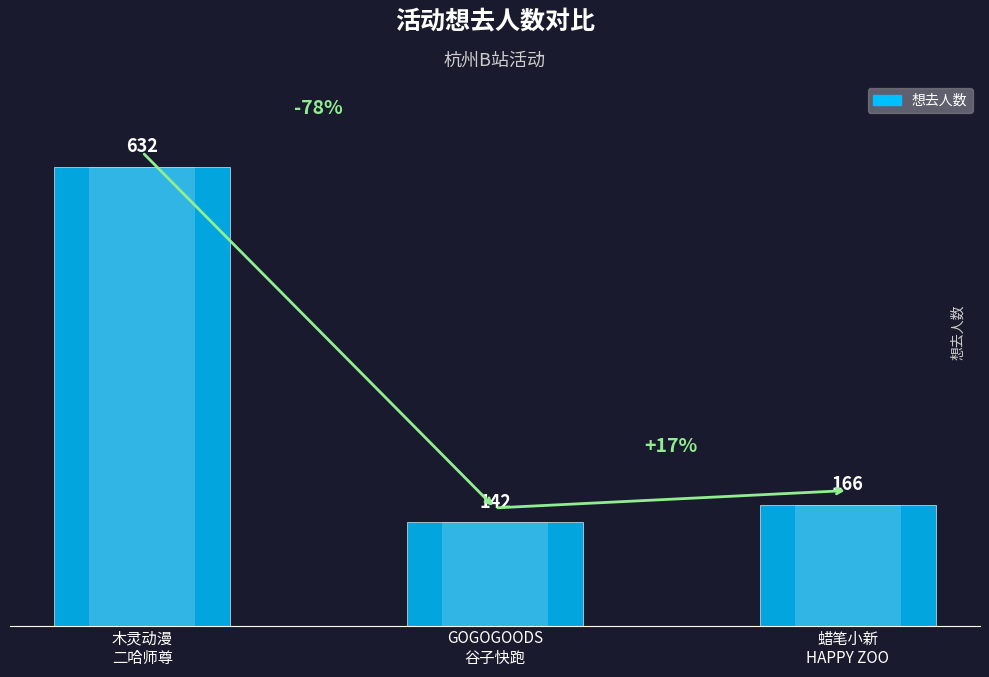

Rank the categories by value from lowest to highest.

杭州·GOGOGOODS谷子快跑（免费入场）, 杭州·蜡笔小新：我们的恐龙日记x HAPPY ZOO 主题咖啡厅, 杭州·木灵动漫 二哈和他的白猫师尊主题餐厅